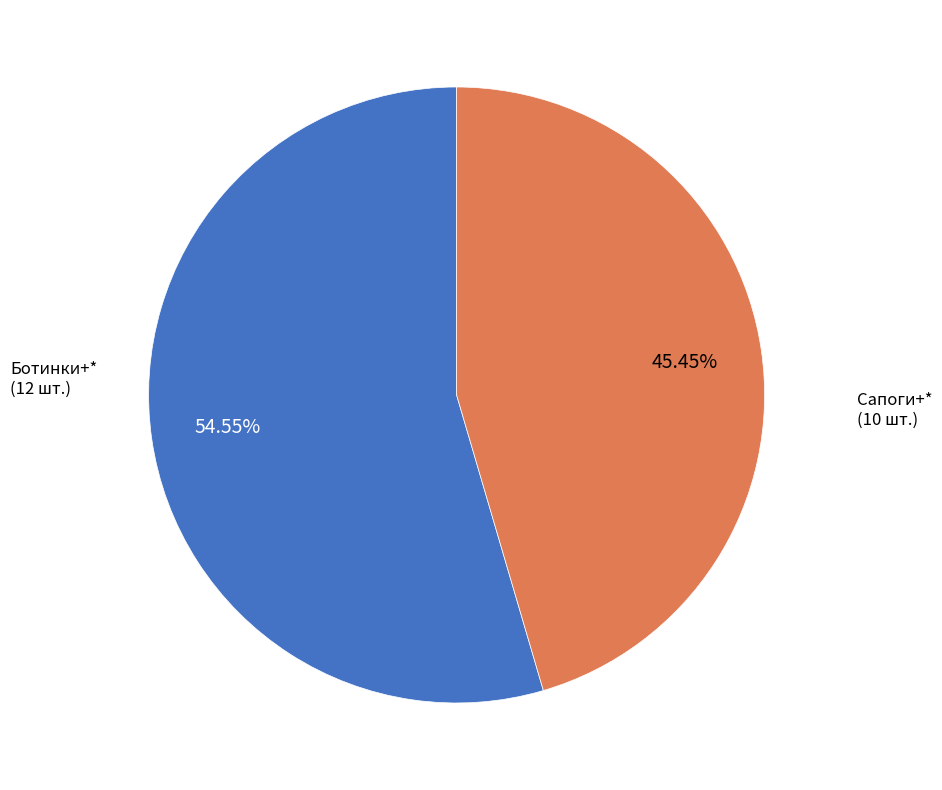

What is the total percentage of Сапоги+* and Ботинки+*?

100.0%